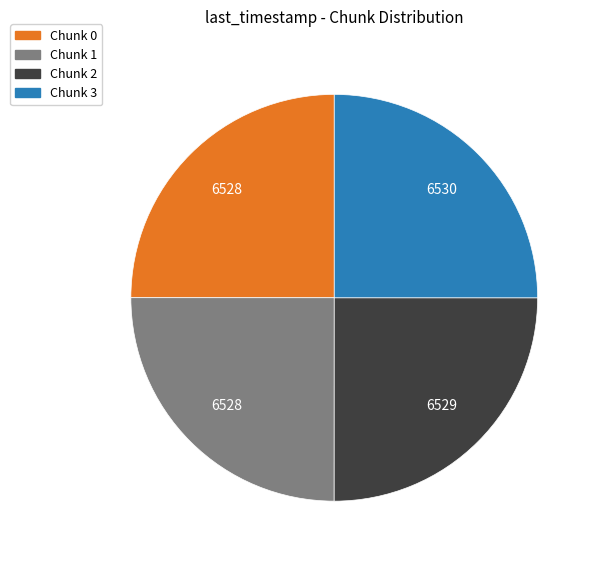

Is there any slice that represents more than half of the pie?

No